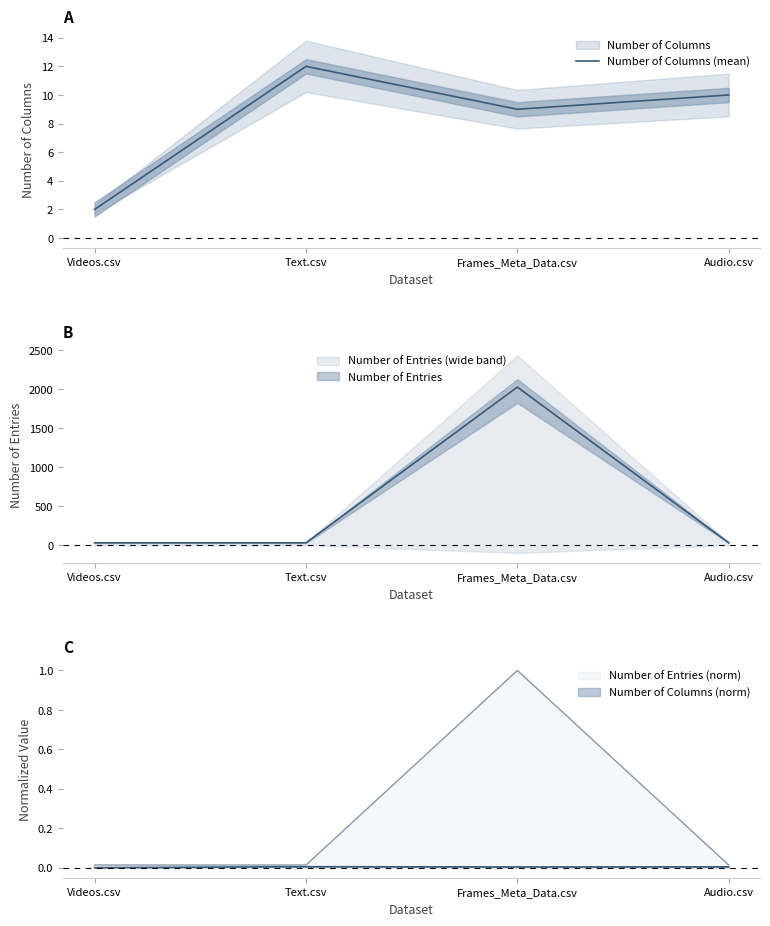

How many points are higher than both their immediate neighbors (excluding endpoints)?

1